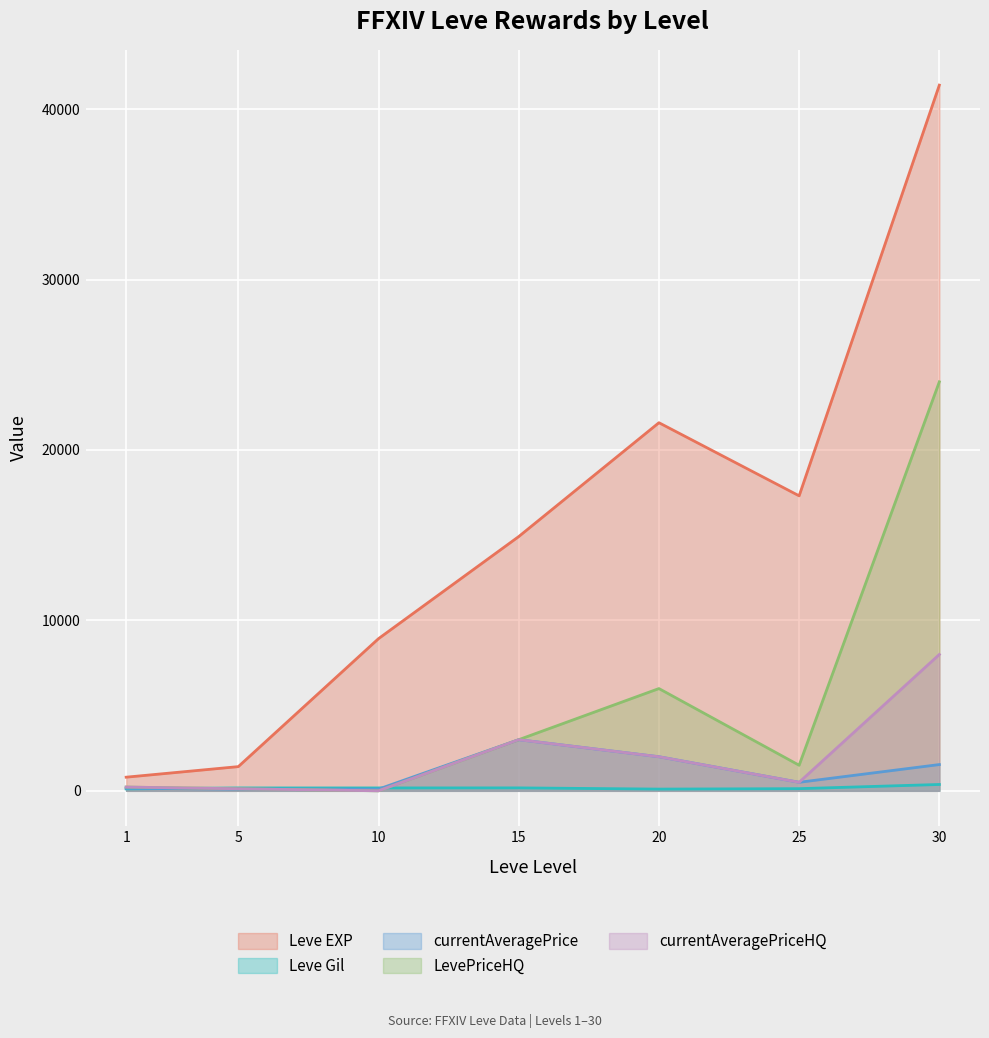

The Leve Gil series shows 38.8 at 1. True or false?

False